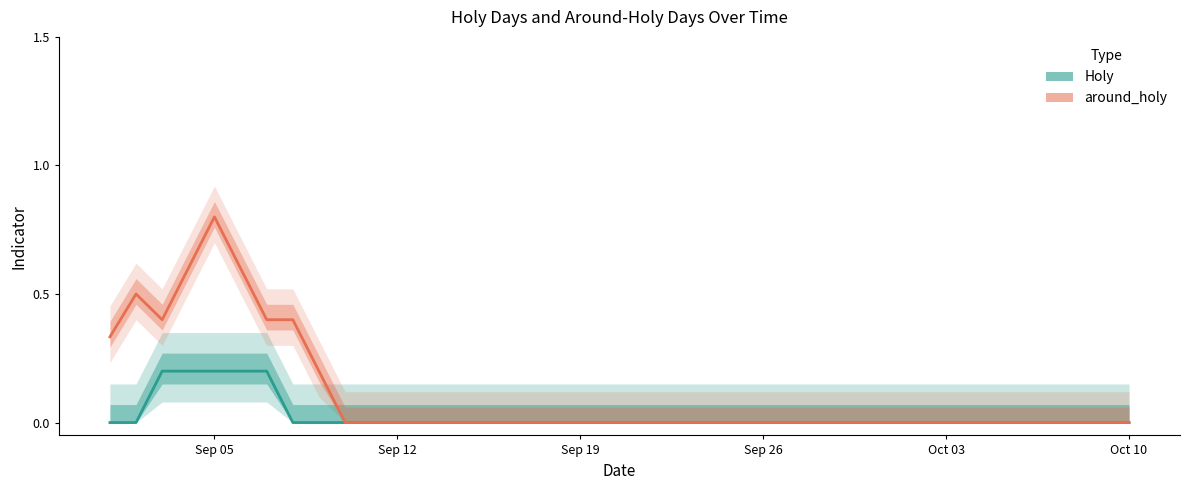

What is the label of the 26th point from the right?

2011-09-15